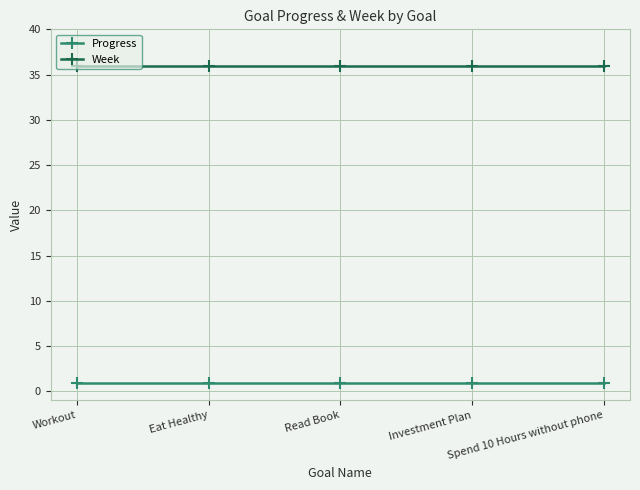

What is the greatest value displayed?

36.0